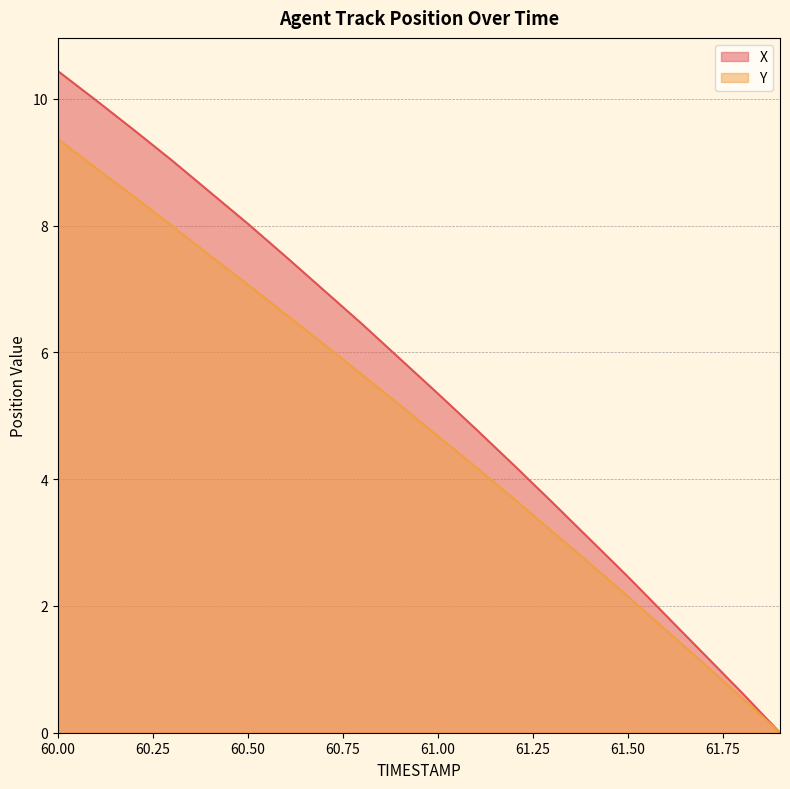

Reading right to left, list all the values displayed in this chart.

X: 61.9=0.0	61.8=0.6	61.7=1.2	61.6=1.9	61.5=2.5	61.4=3.1	61.3=3.6	61.2=4.2	61.1=4.8	61.0=5.4	60.9=5.9	60.8=6.5	60.7=7.0	60.6=7.5	60.5=8.0	60.4=8.5	60.3=9.0	60.2=9.5	60.1=10.0	60.0=10.4
Y: 61.9=0.0	61.8=0.5	61.7=1.1	61.6=1.6	61.5=2.1	61.4=2.7	61.3=3.2	61.2=3.7	61.1=4.2	61.0=4.7	60.9=5.2	60.8=5.6	60.7=6.1	60.6=6.6	60.5=7.1	60.4=7.5	60.3=8.0	60.2=8.5	60.1=8.9	60.0=9.4